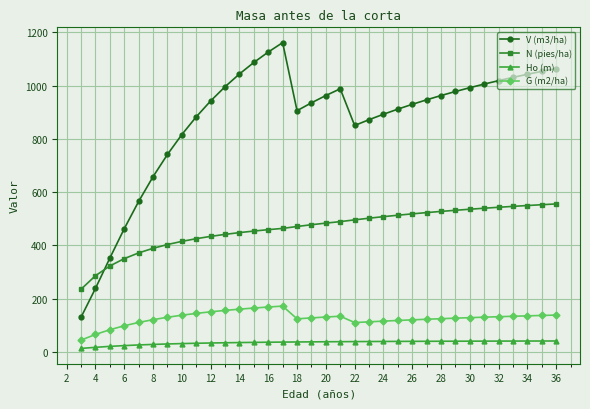

Which series has the largest total across all categories?

V (m3/ha)